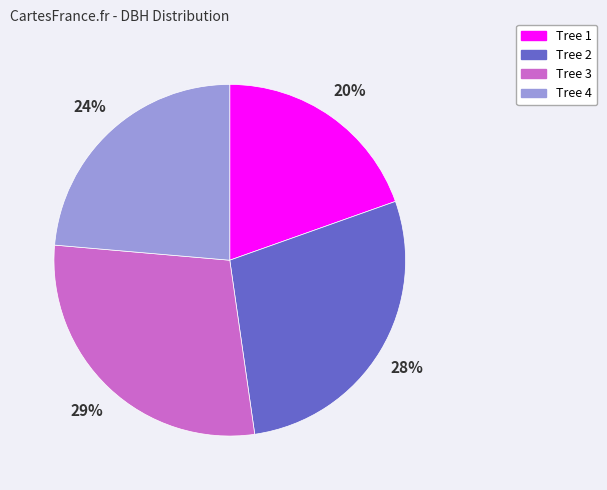

Which has a higher value, Tree 2 or Tree 4?

Tree 2